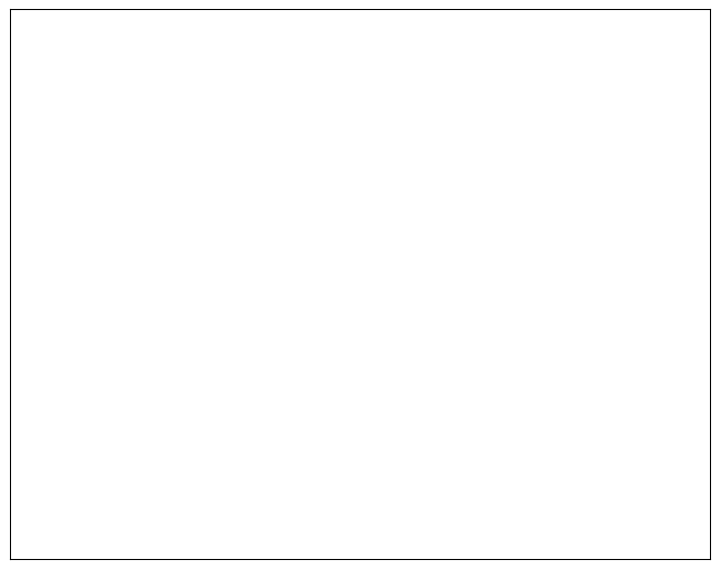

Do CLUB and GOLD together represent more than half of the pie?

Yes